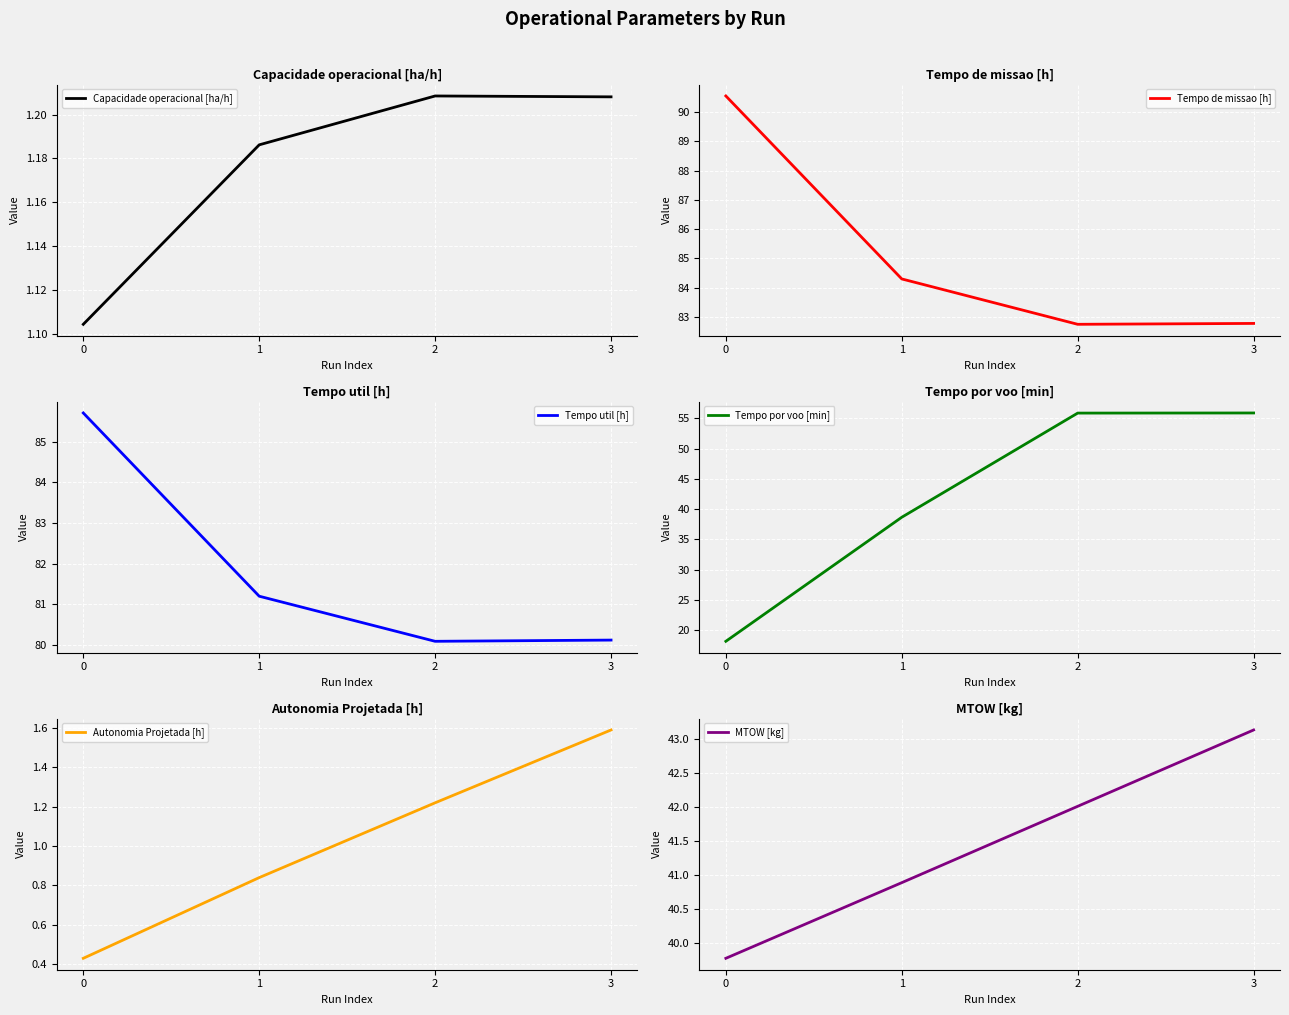

Count the Capacidade operacional [ha/h] values in the range 1 to 2.

4